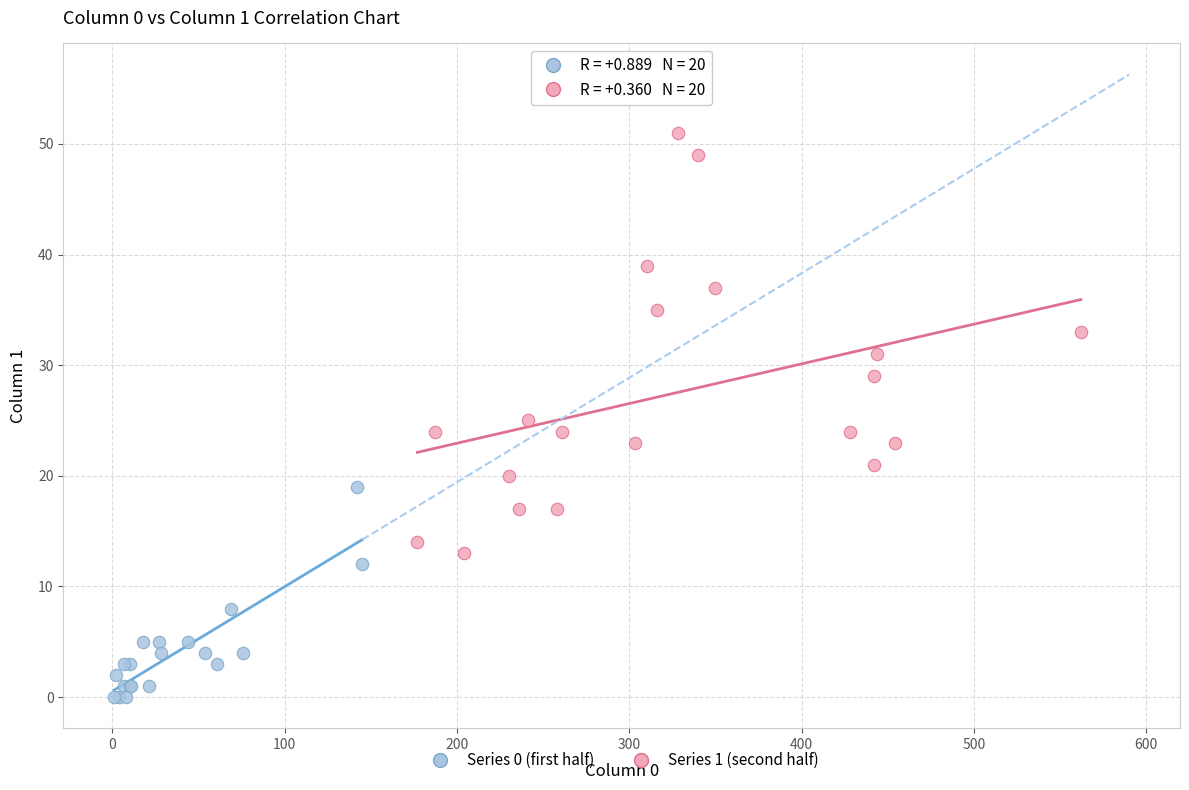

What are all the series names shown in the legend?

Series 0 (first half), Series 1 (second half)